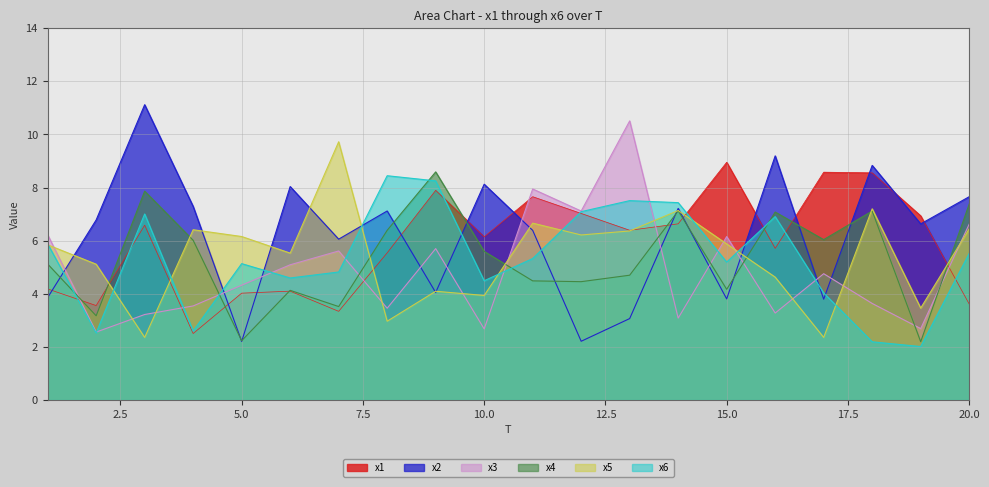

In x1, how many points are lower than both neighbors (excluding endpoints)?

6